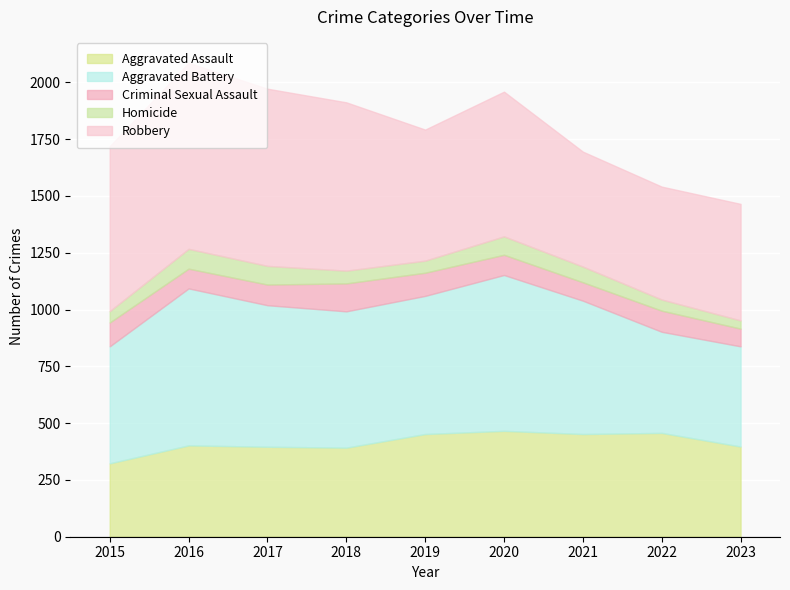

Which series has the largest total across all categories?

Robbery